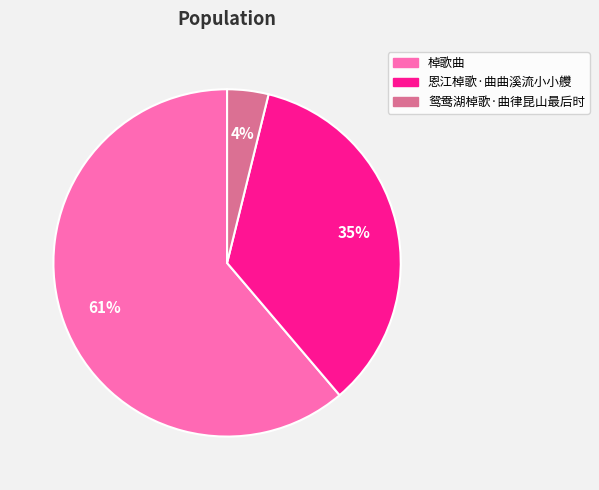

The 恩江棹歌·曲曲溪流小小艭 slice represents 35% of the pie. True or false?

True